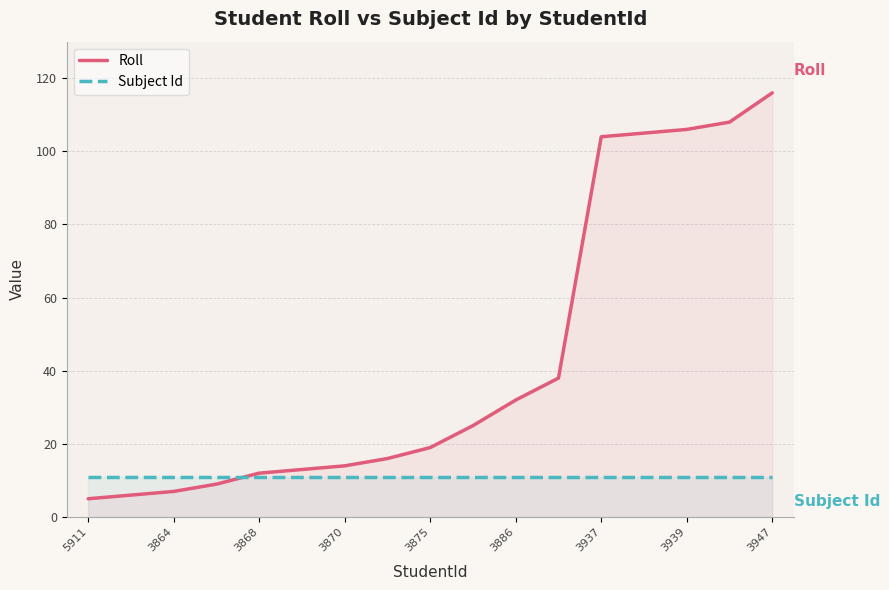

What is the highest value of the Roll series?

116